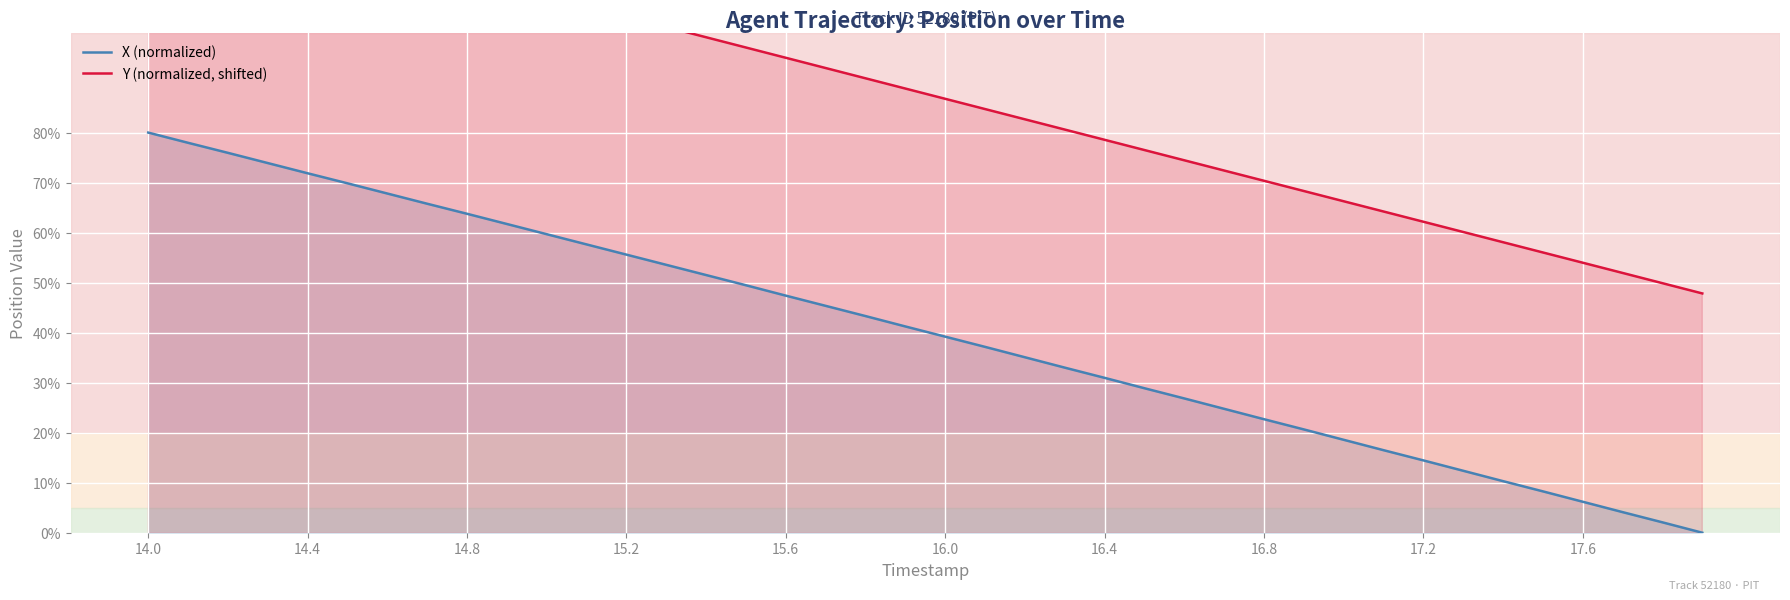

Which series has the largest total across all categories?

Y (normalized, shifted)